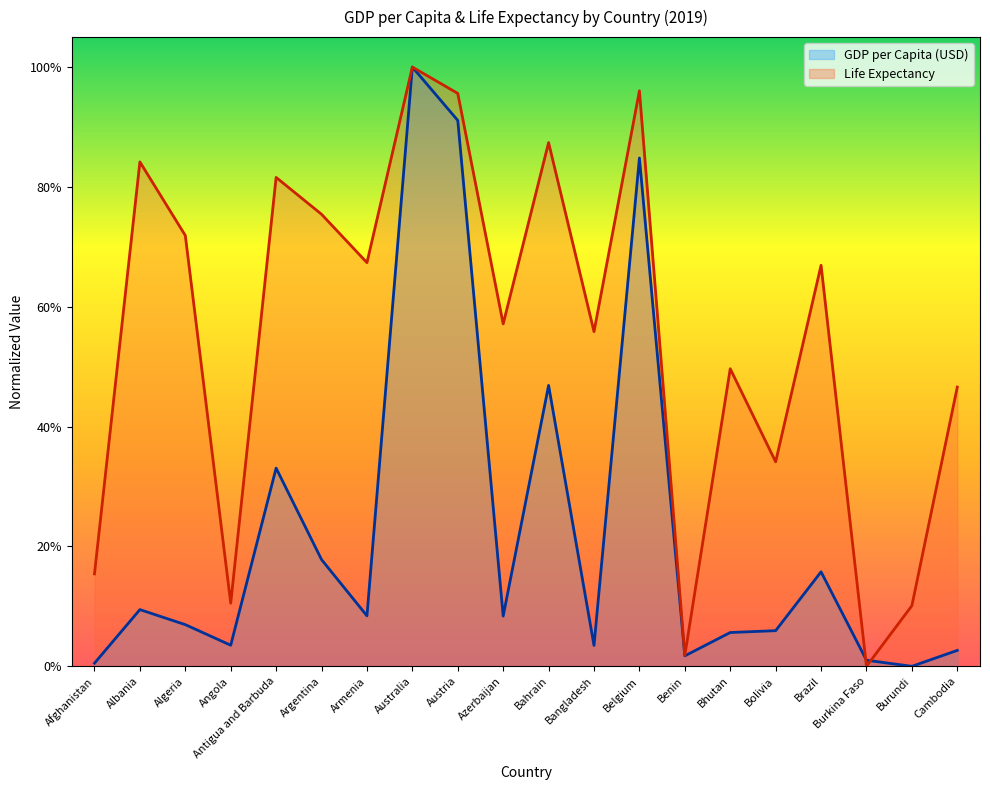

What is the difference between the second highest and minimum values in the GDP per Capita (USD) series?

0.9